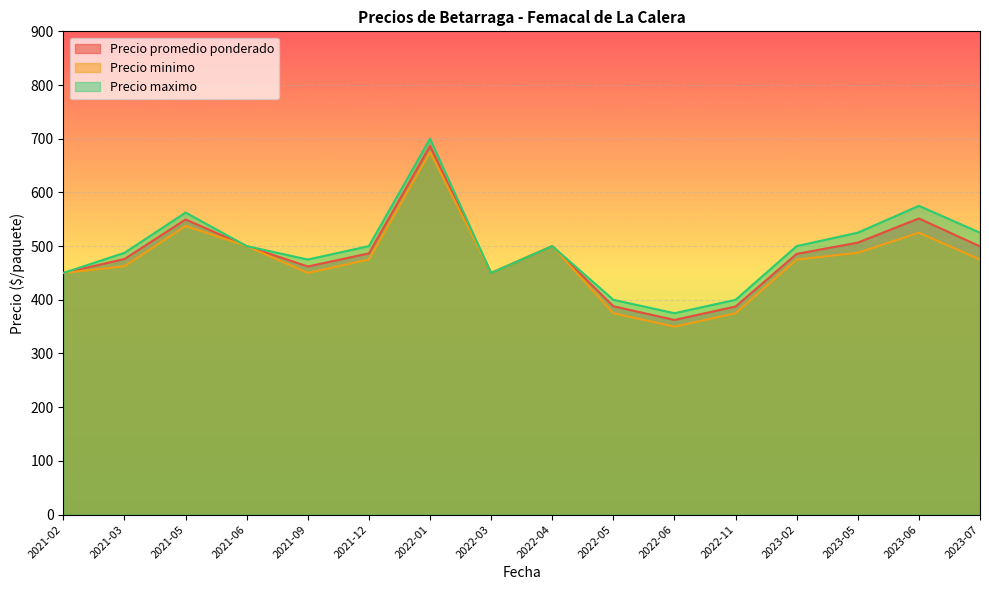

True or false: Precio minimo has more than 0 points higher than both neighbors.

True